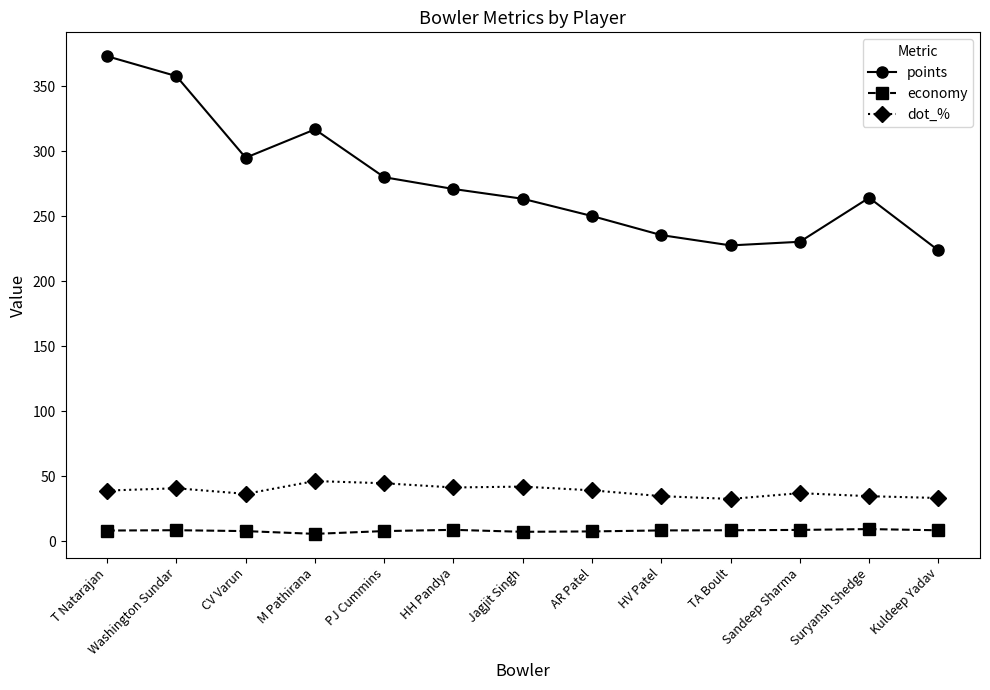

What value does the dot_% series have at Kuldeep Yadav?

33.3